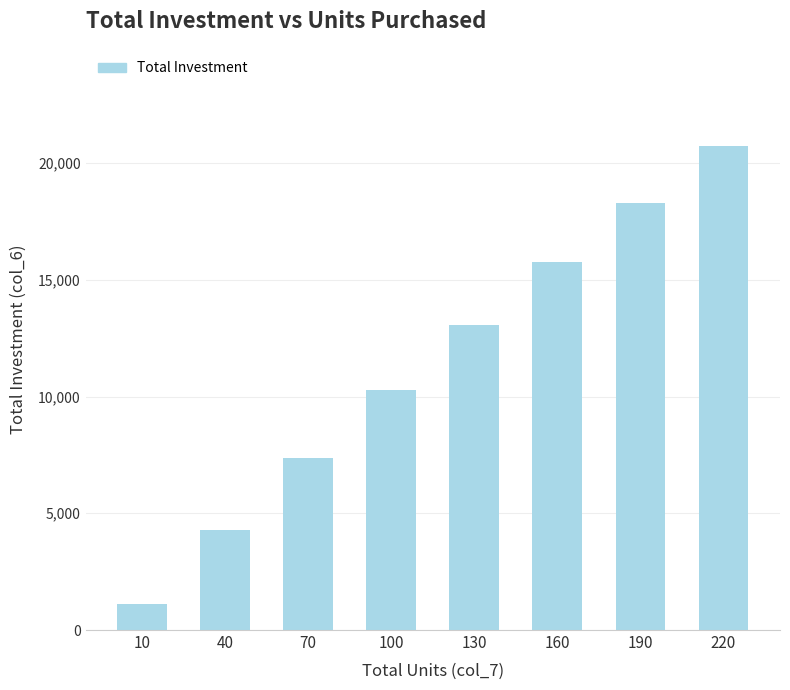

How many bars are there in total?

8